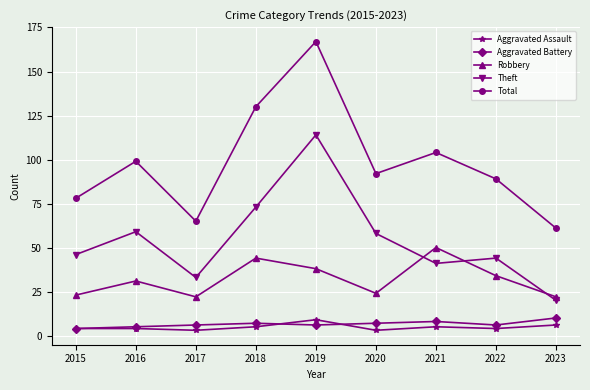

Is this an area chart (filled region under the line)?

No